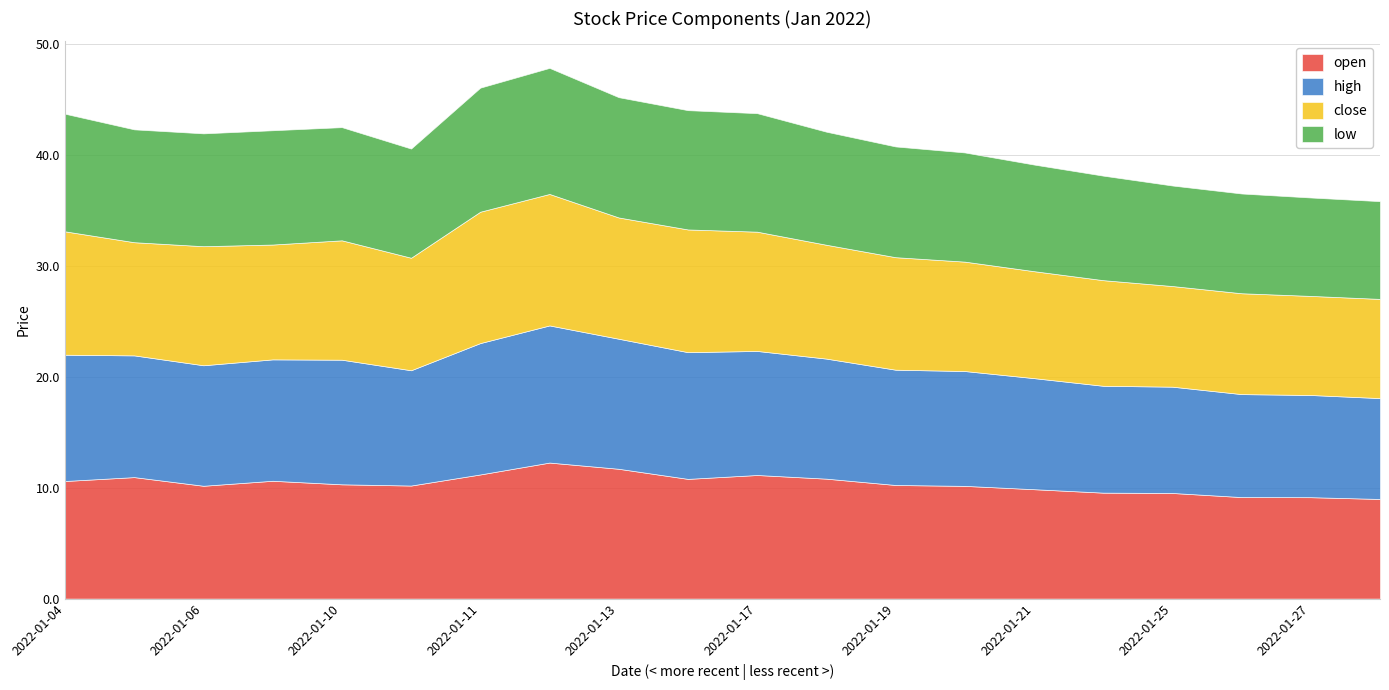

How many interior local valleys does the open series have?

3